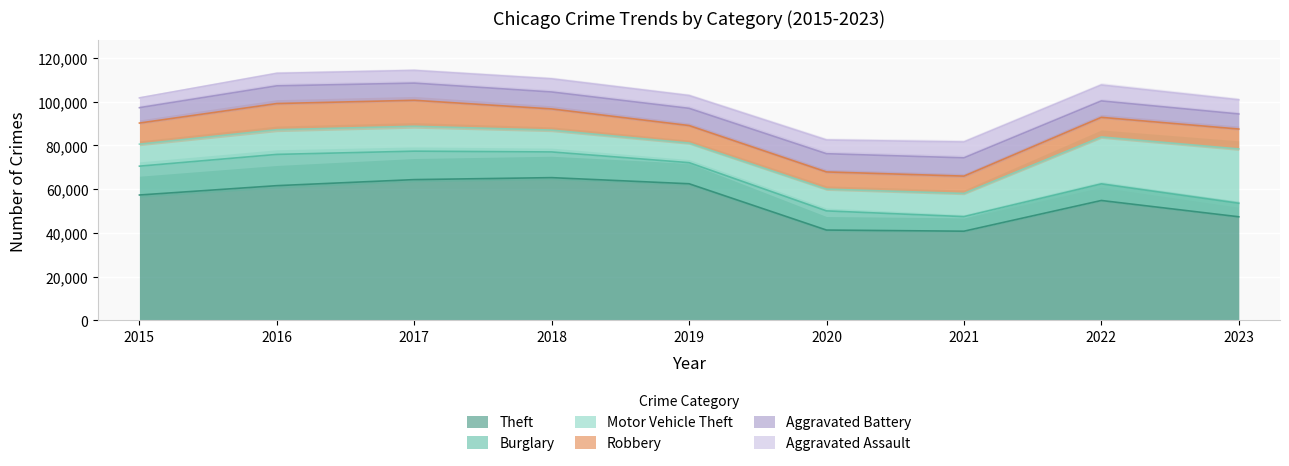

True or false: Motor Vehicle Theft and Burglary cross at least once.

True